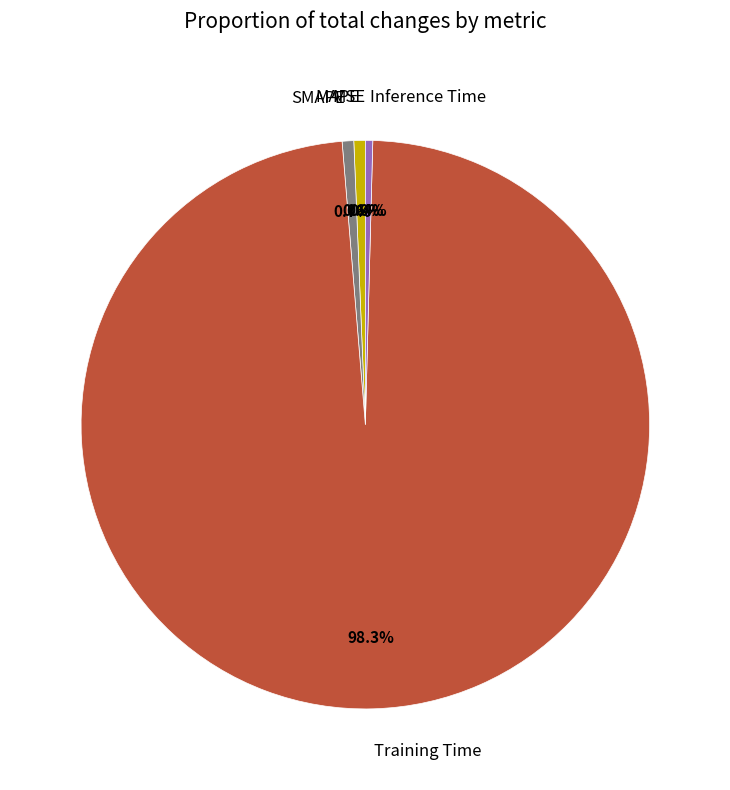

How much of the chart is everything except MSE?

100.0%